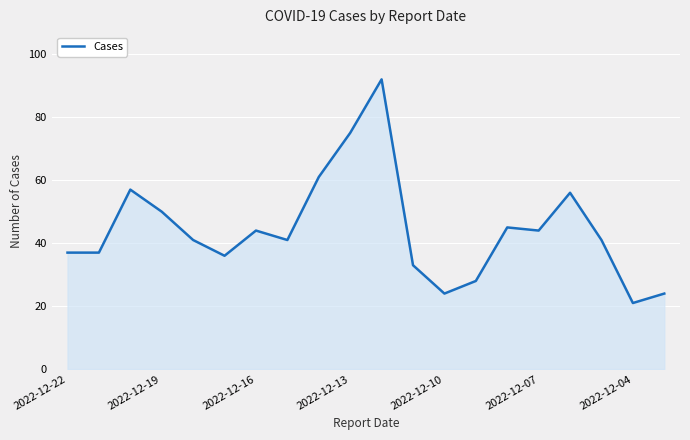

Does the chart have visible grid lines?

Yes